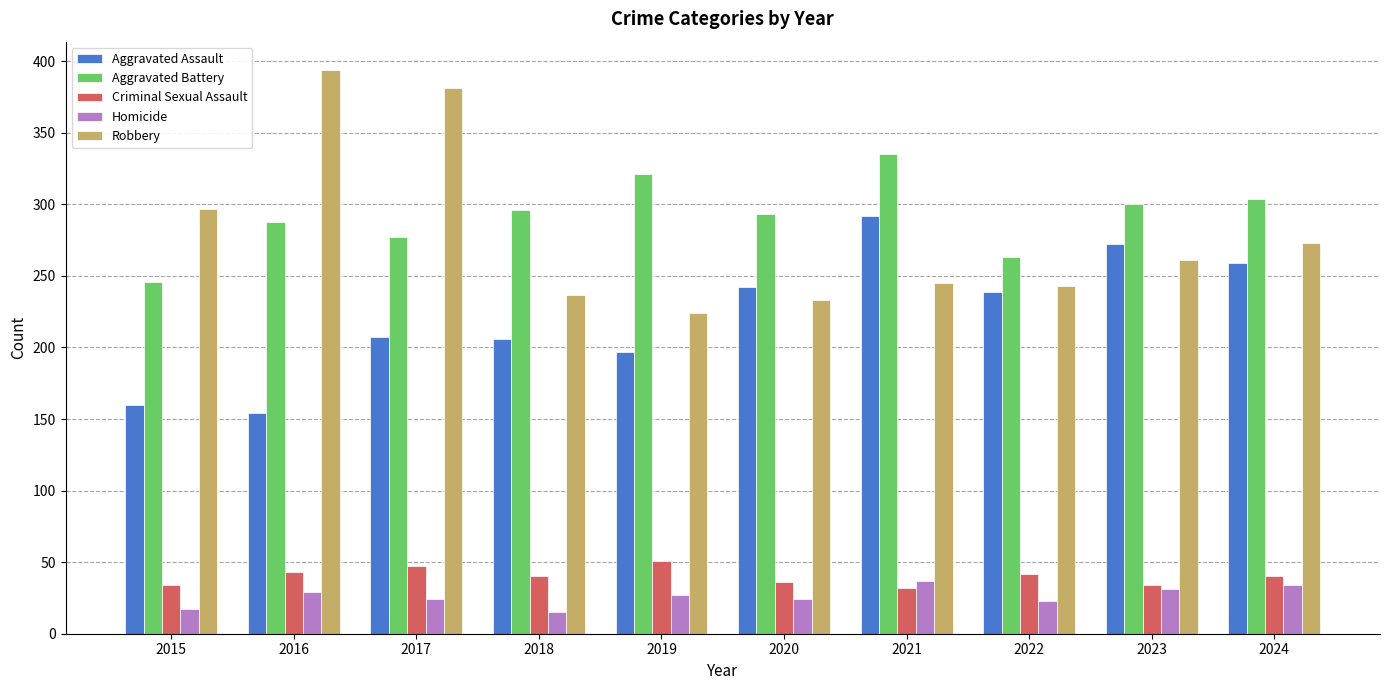

The Homicide series shows 37 at 2021. True or false?

True